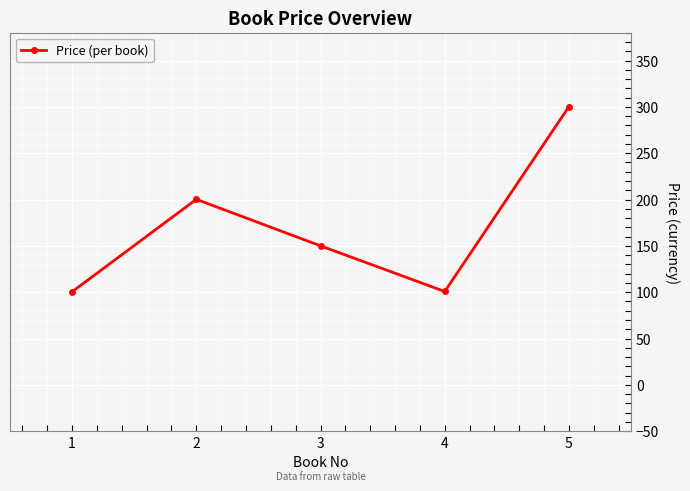

Is it true that the value at 3 is 230.5?

False